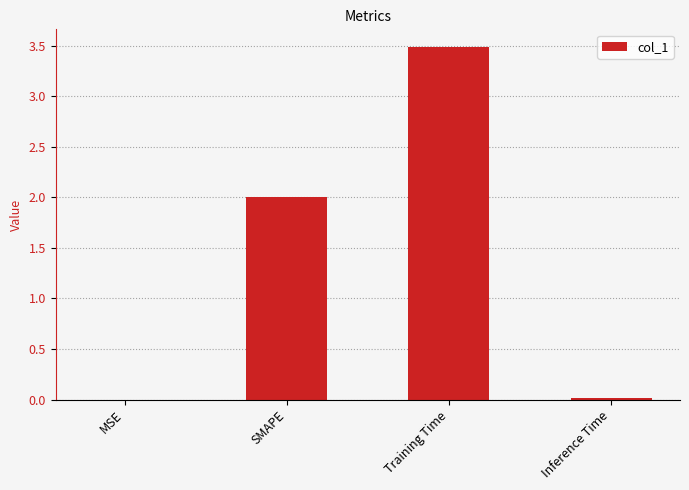

Which category has the highest value across all series?

Training Time